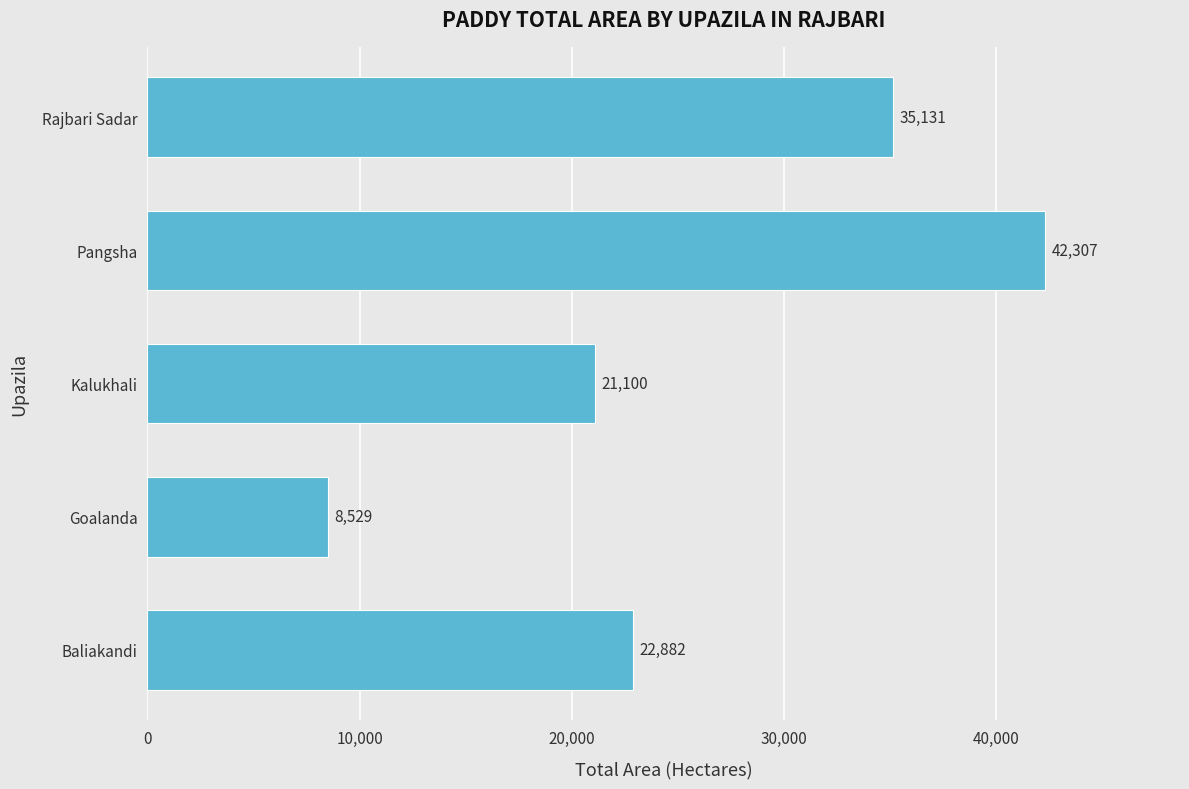

Does the chart contain stacked bars?

No